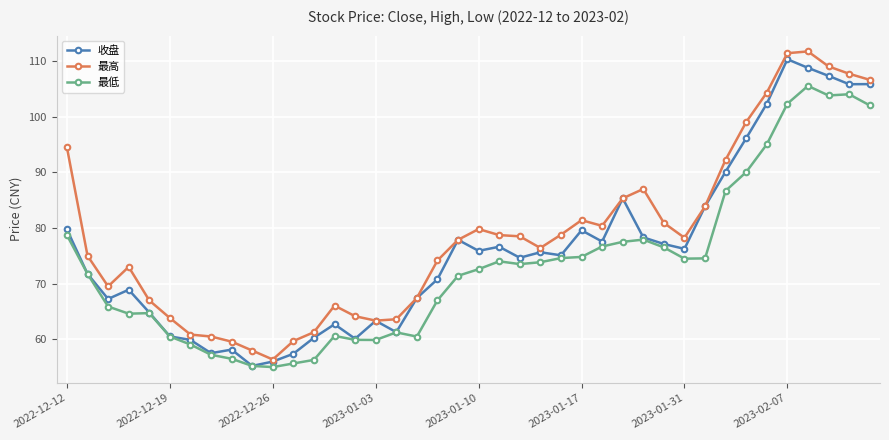

True or false: 最低 and 最高 intersect in this chart.

False